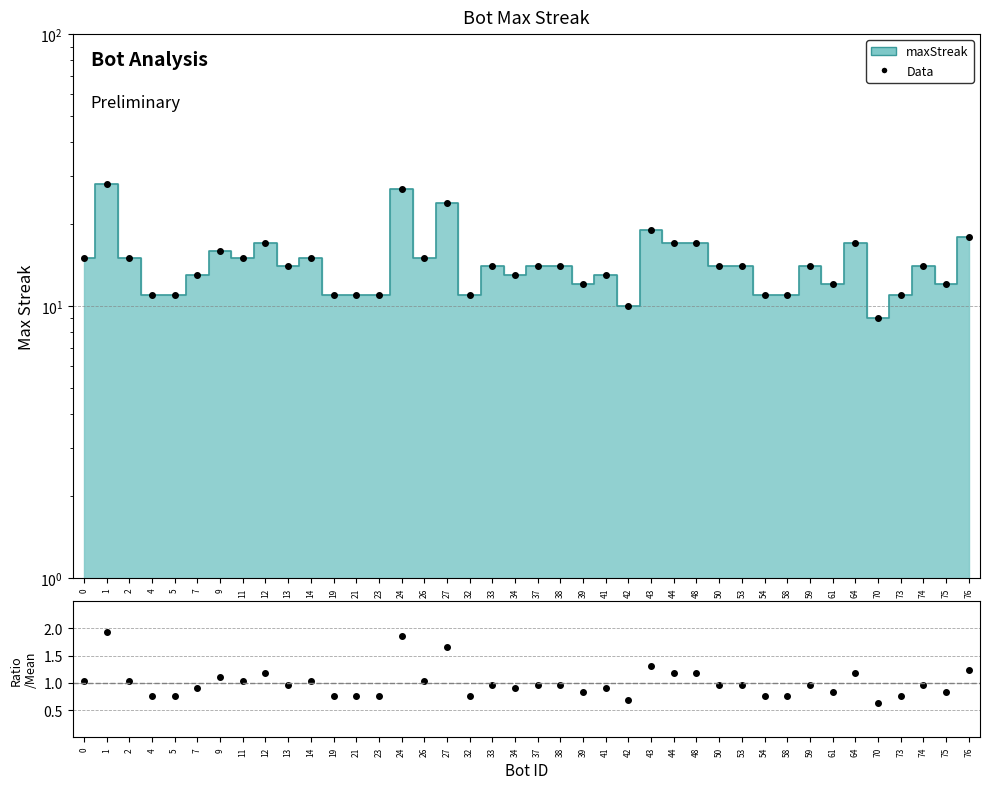

What is the value of the 7th point from the left?

16